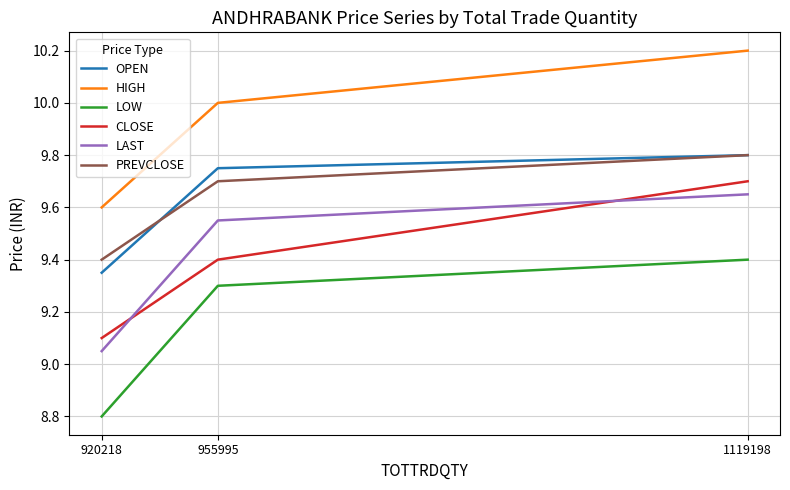

Which series has the largest total across all categories?

HIGH